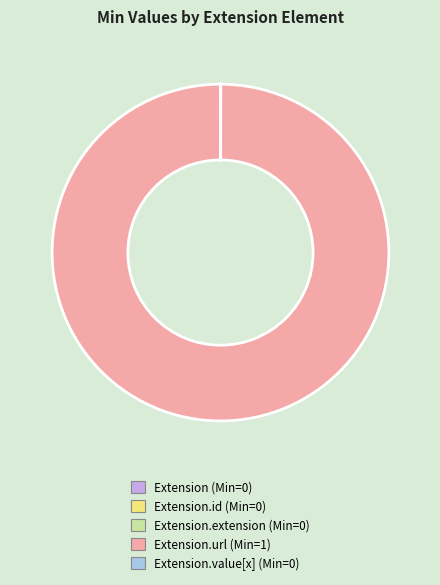

Is it true that Extension.url (Min=1) is 100% of the pie?

True